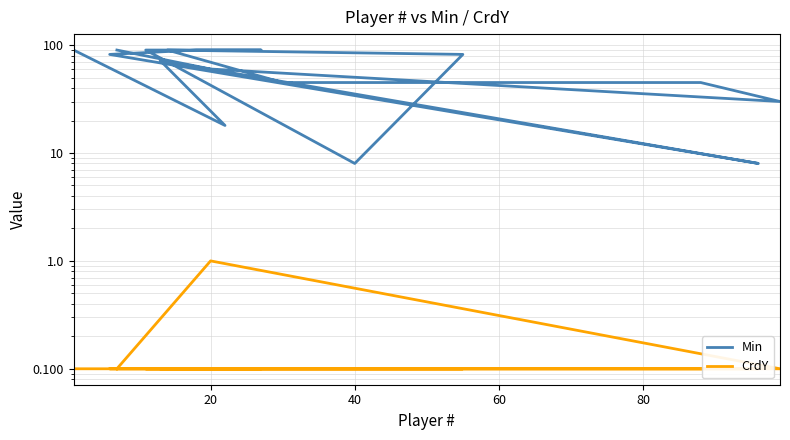

In Min, how many points are lower than both neighbors (excluding endpoints)?

4